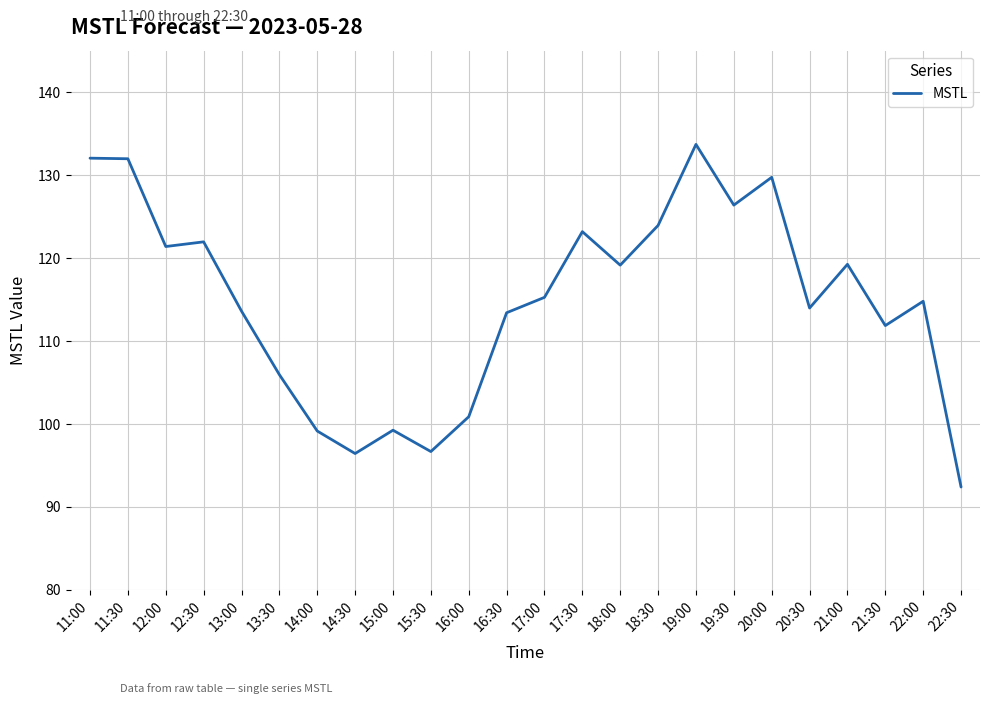

What is the difference between the maximum and minimum values?

41.3